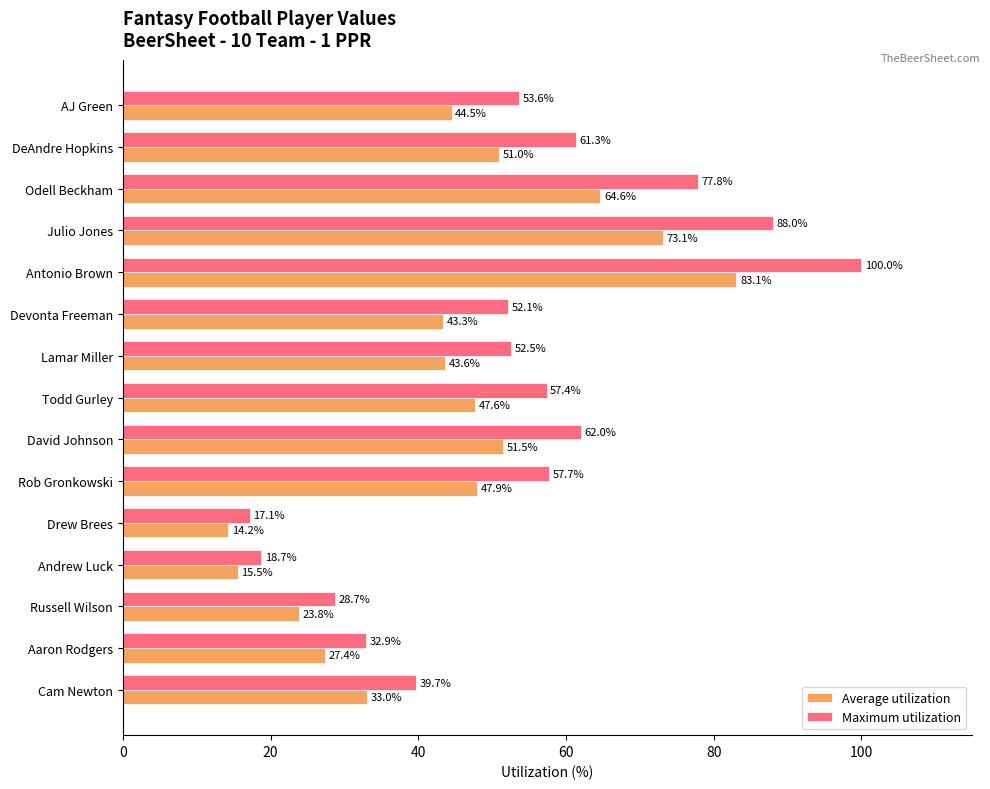

Rank the series by their maximum value, from highest to lowest.

Maximum utilization, Average utilization